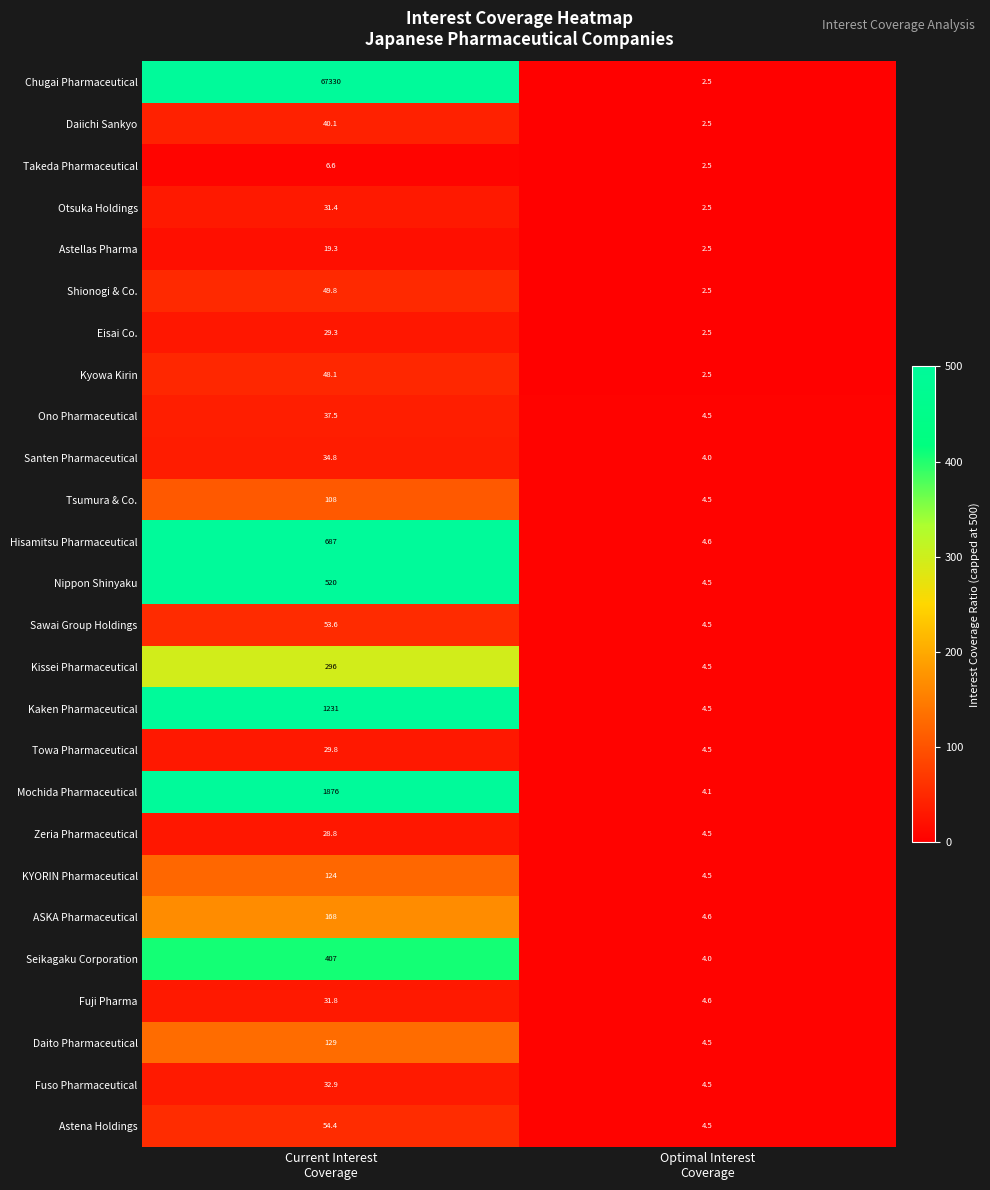

Rank the series by their maximum value, from lowest to highest.

Takeda Pharmaceutical, Astellas Pharma, Zeria Pharmaceutical, Eisai Co., Towa Pharmaceutical, Otsuka Holdings, Fuji Pharma, Fuso Pharmaceutical, Santen Pharmaceutical, Ono Pharmaceutical, Daiichi Sankyo, Kyowa Kirin, Shionogi & Co., Sawai Group Holdings, Astena Holdings, Tsumura & Co., KYORIN Pharmaceutical, Daito Pharmaceutical, ASKA Pharmaceutical, Kissei Pharmaceutical, Seikagaku Corporation, Nippon Shinyaku, Hisamitsu Pharmaceutical, Kaken Pharmaceutical, Mochida Pharmaceutical, Chugai Pharmaceutical